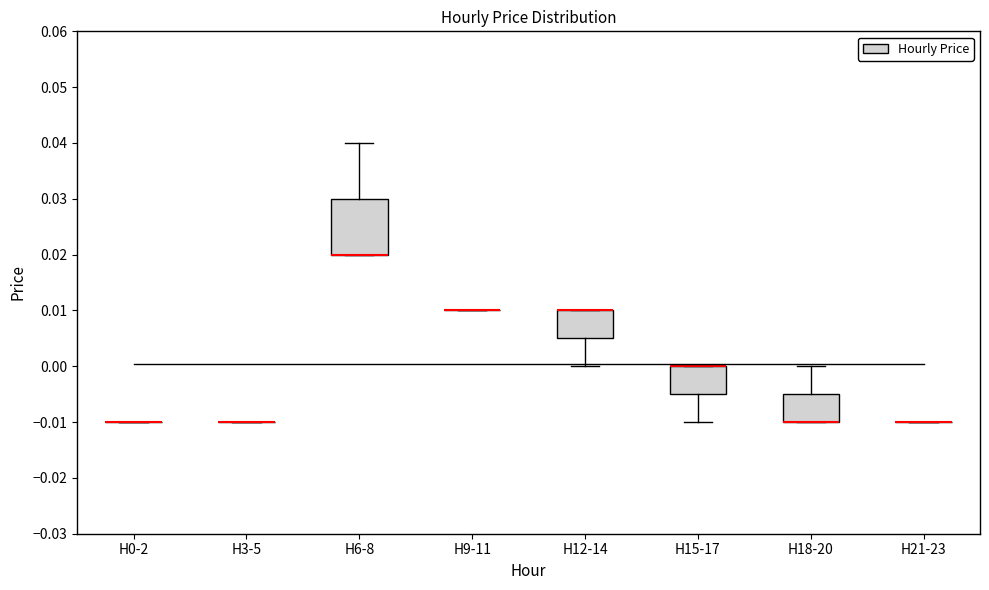

Reading left to right, transcribe this box plot: for each box, give where its median line is, the range the box spans, and where its two whiskers end, as read against the y-axis. The values are not printed on the chart, so give them approximately, as read against the axis.

H0-2: box collapsed to a line at -0.010, whiskers -0.010 to -0.010
H3-5: box collapsed to a line at -0.010, whiskers -0.010 to -0.010
H6-8: median 0.020 (drawn on the box's lower edge), box 0.020 to 0.030, whiskers 0.020 to 0.040
H9-11: box collapsed to a line at 0.010, whiskers 0.010 to 0.010
H12-14: median 0.010 (drawn on the box's upper edge), box 0.005 to 0.010, whiskers 0.000 to 0.010
H15-17: median 0.000 (drawn on the box's upper edge), box -0.005 to 0.000, whiskers -0.010 to 0.000
H18-20: median -0.010 (drawn on the box's lower edge), box -0.010 to -0.005, whiskers -0.010 to 0.000
H21-23: box collapsed to a line at -0.010, whiskers -0.010 to -0.010